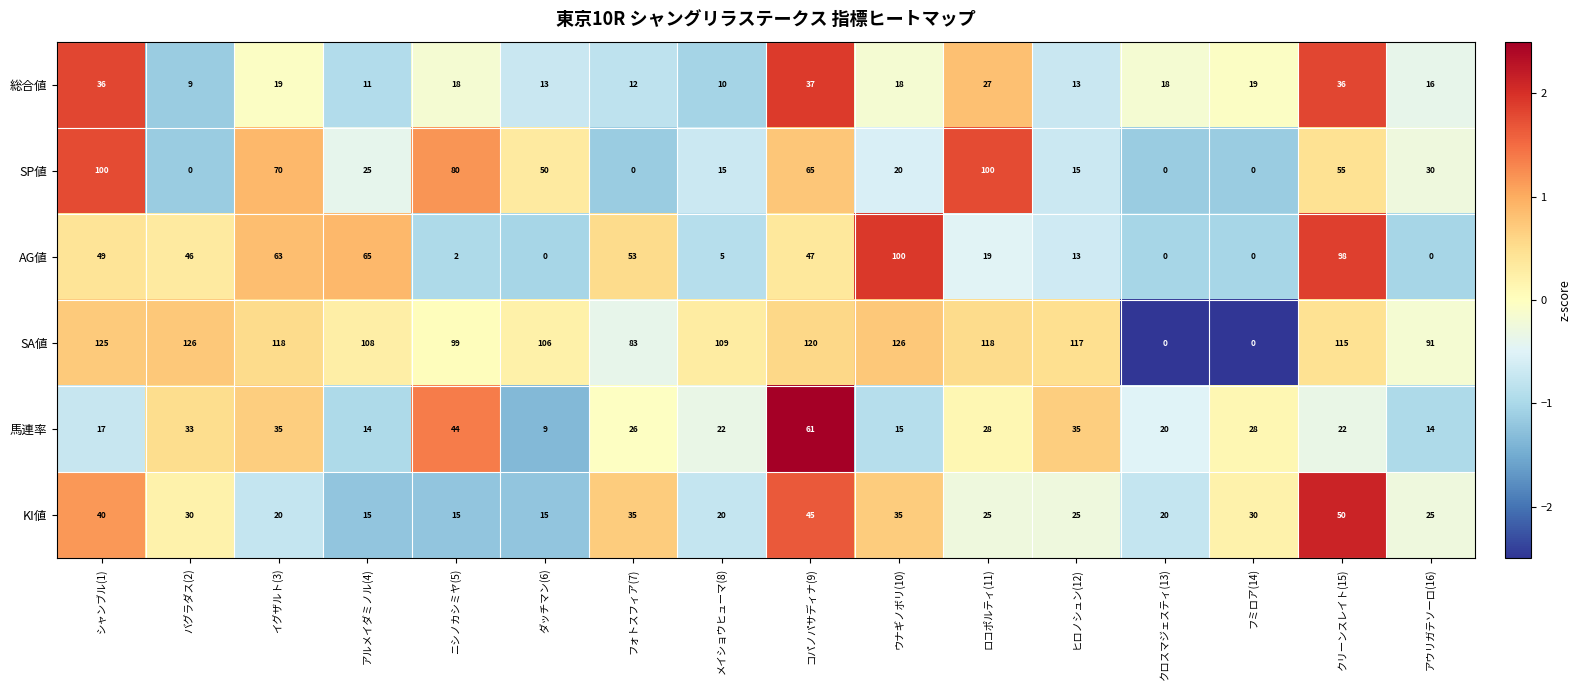

What is the maximum value shown in the chart?

126